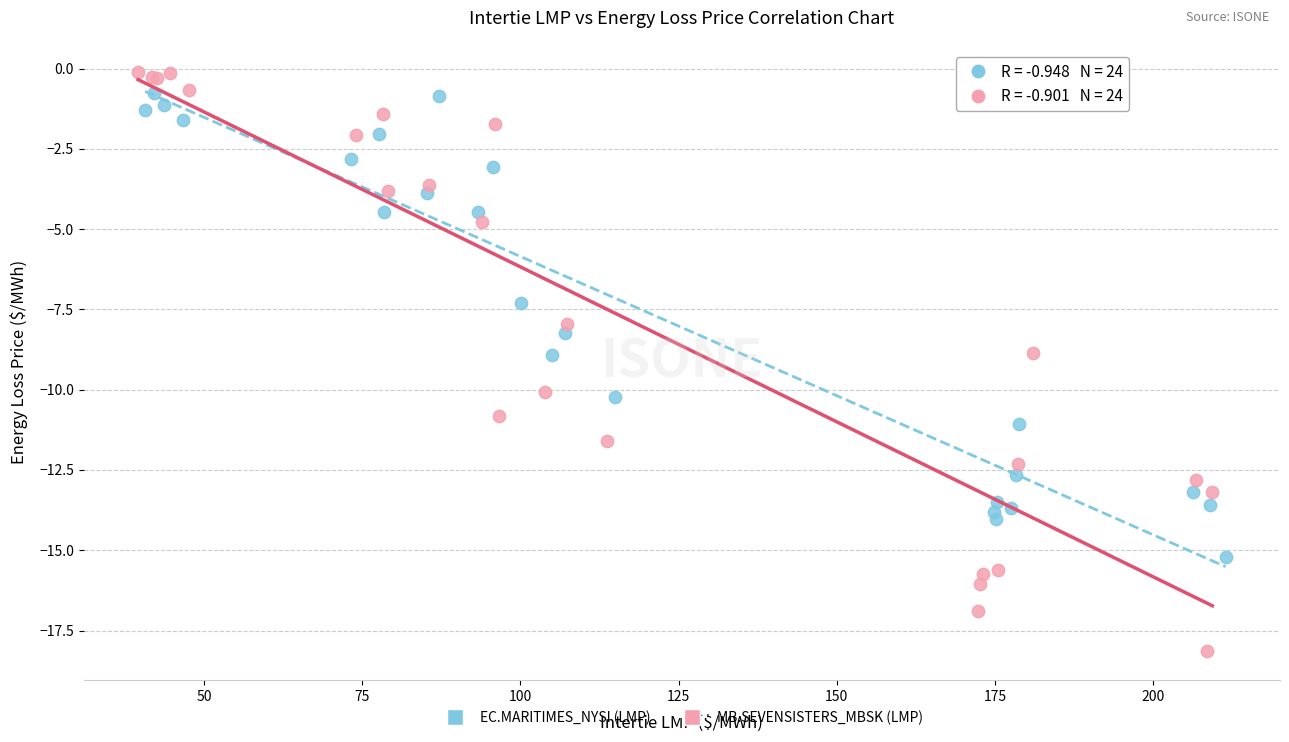

Which series has the largest Y range (max minus min)?

MB.SEVENSISTERS_MBSK (LMP)